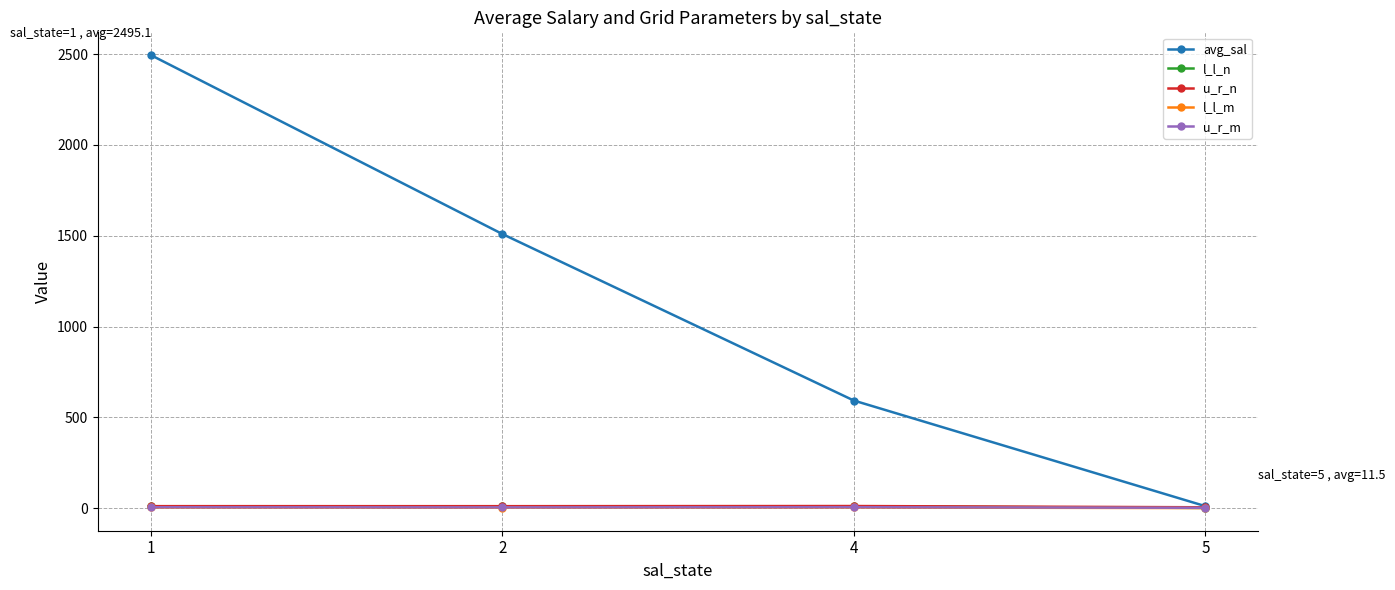

True or false: avg_sal has more than 0 points higher than both neighbors.

False